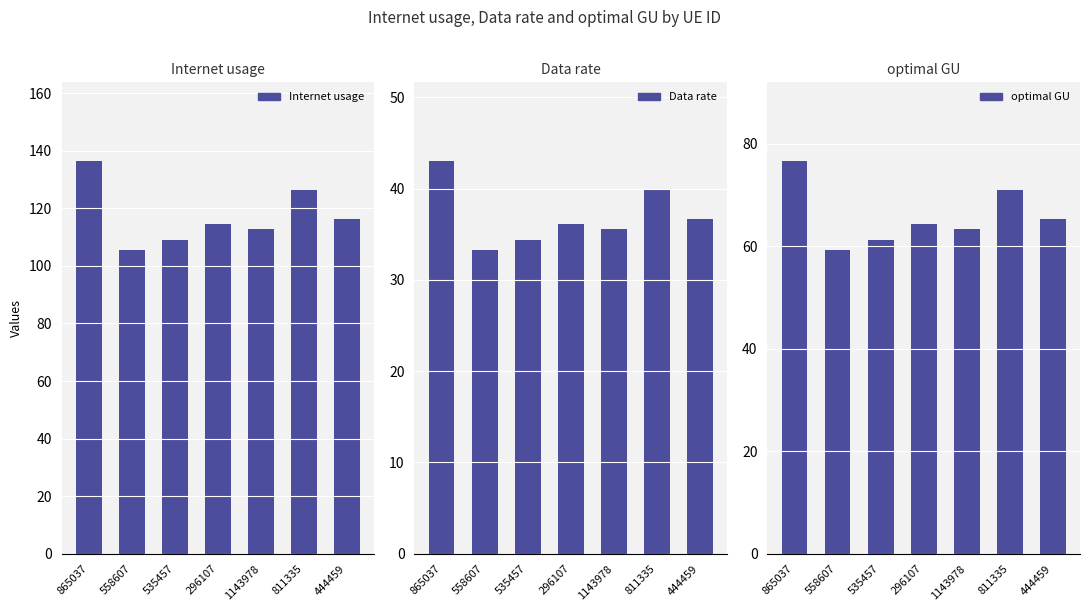

Which series has the largest total across all categories?

Internet usage